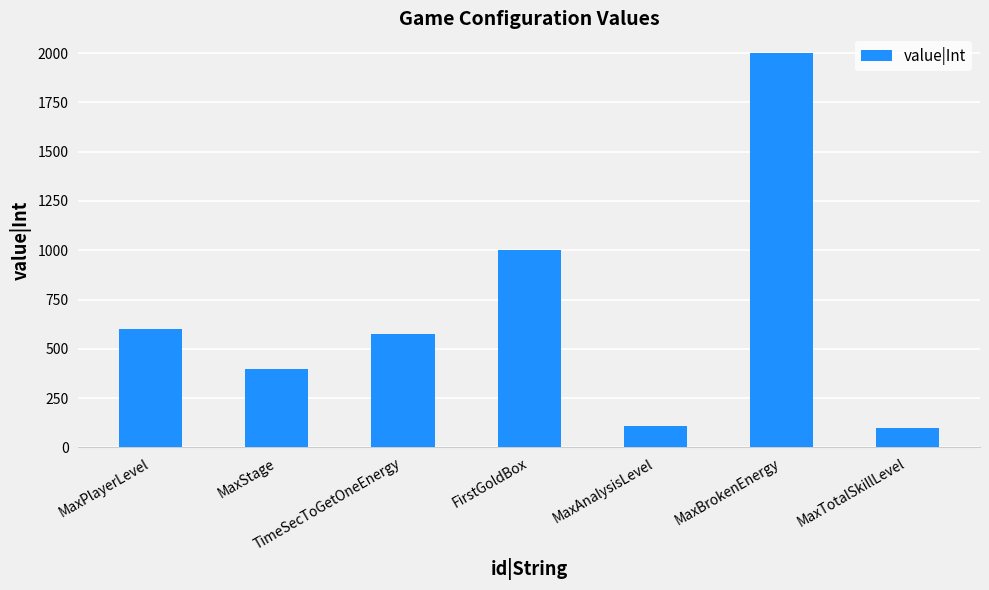

What is the difference between the maximum and minimum values?

1900